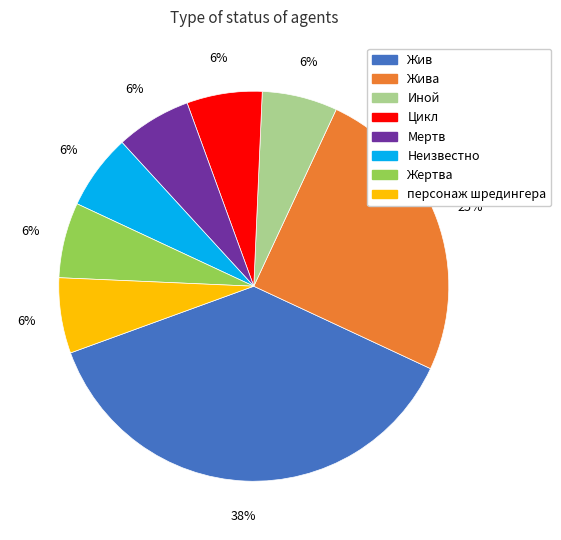

What is the largest slice in the pie chart?

Жив